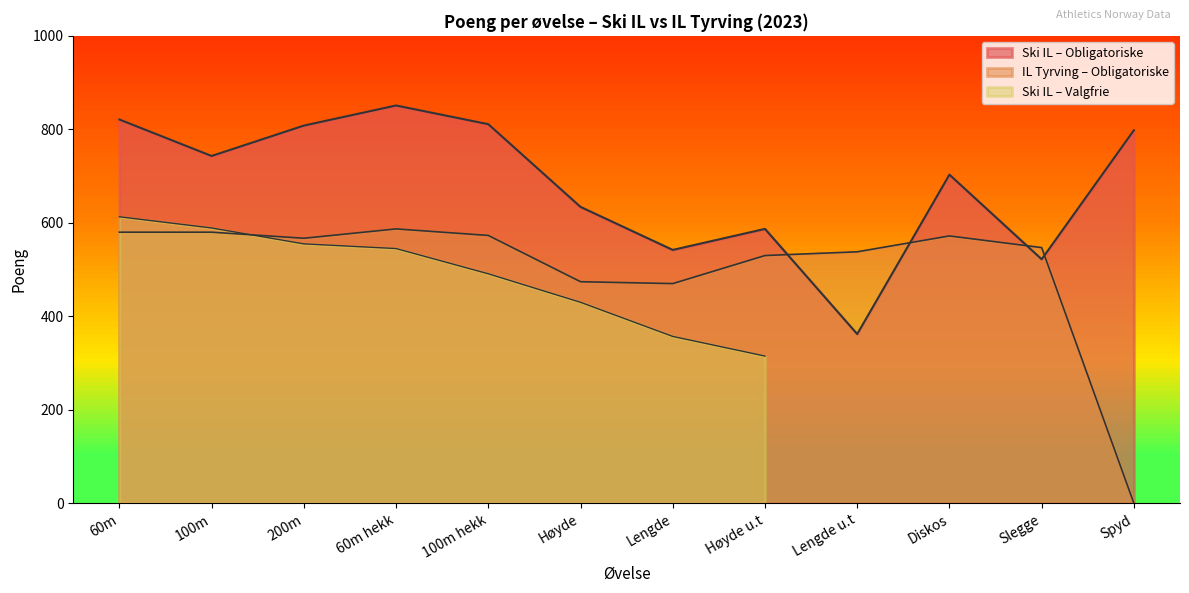

Rank the categories by Obligatoriske poeng value from lowest to highest.

Lengde u.t, Slegge, Lengde, Høyde u.t, Høyde, Diskos, 100m, Spyd, 200m, 100m hekk, 60m, 60m hekk